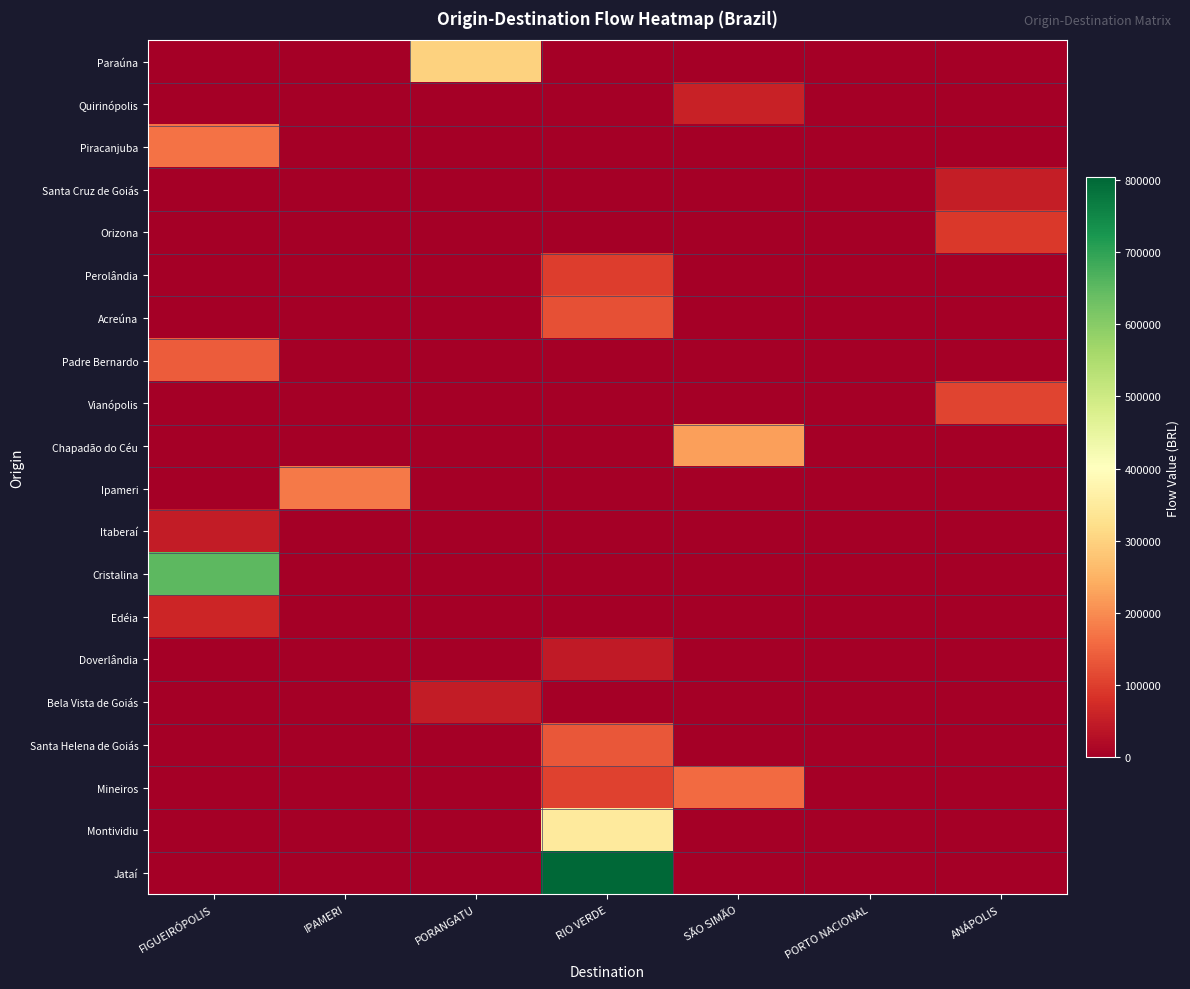

Which series has the largest range (max minus min)?

Jataí